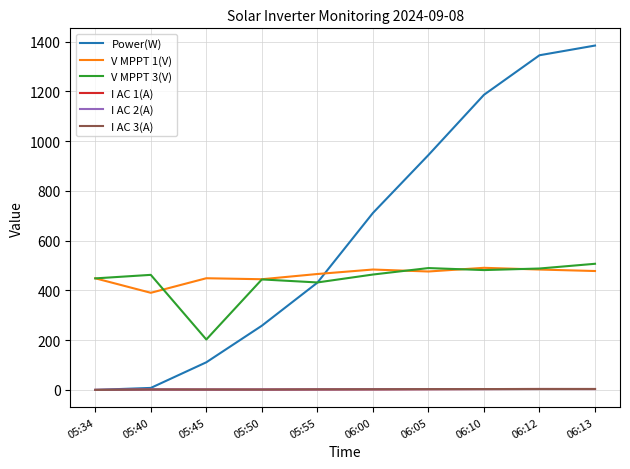

The value of V MPPT 3(V) at 06:13 is 283.5. True or false?

False